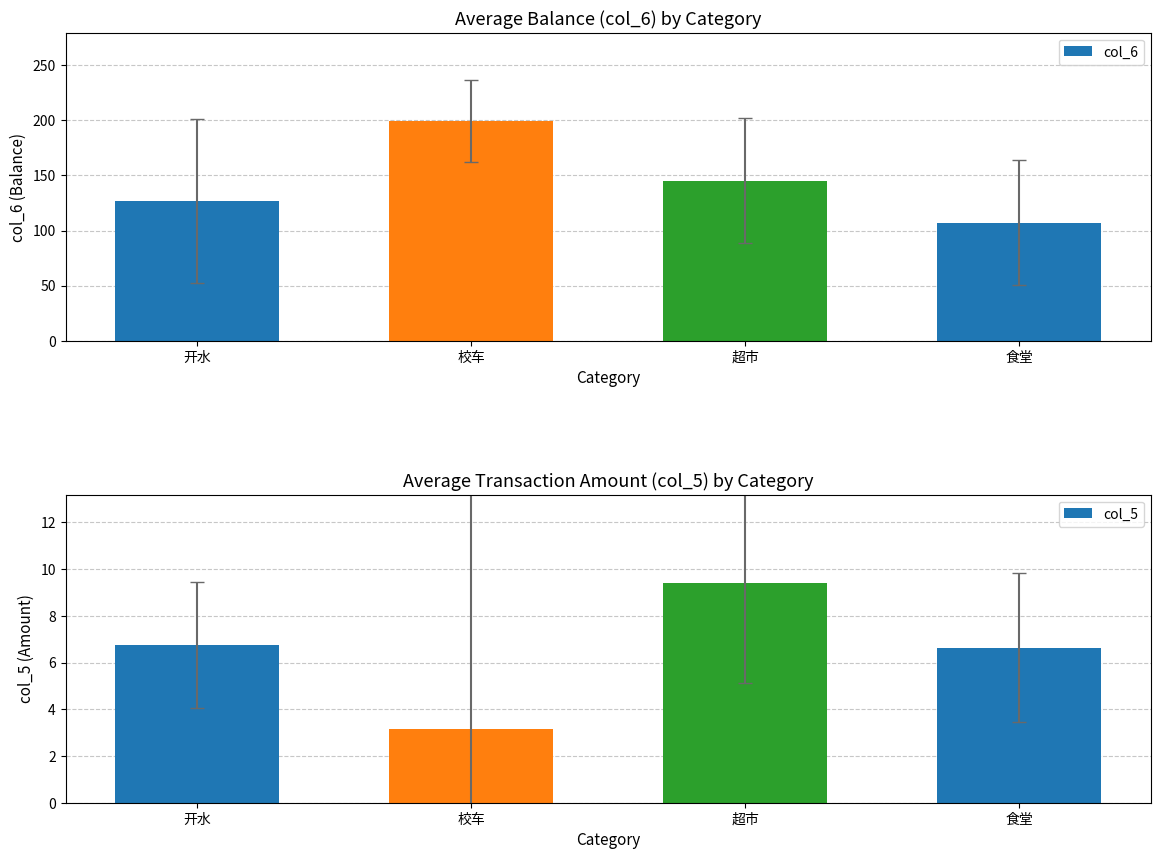

Where is col_5 nearest to the value 6?

食堂